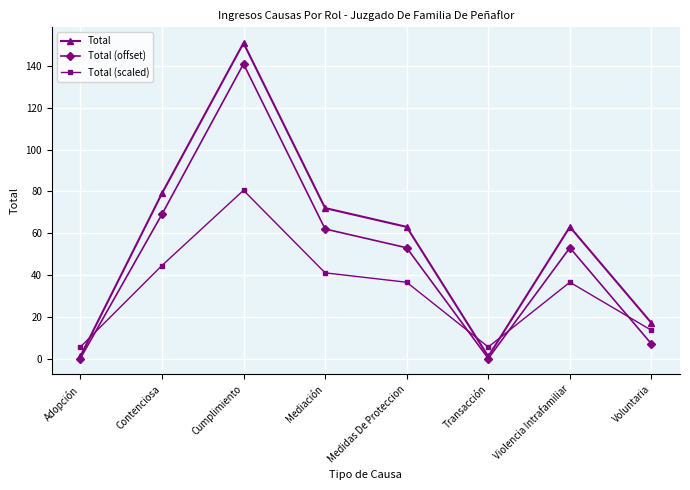

Reading left to right, transcribe all the data shown in this chart.

Total: 1.0	79.0	151.0	72.0	63.0	1.0	63.0	17.0
Total (offset): 0.0	69.0	141.0	62.0	53.0	0.0	53.0	7.0
Total (scaled): 5.5	44.5	80.5	41.0	36.5	5.5	36.5	13.5